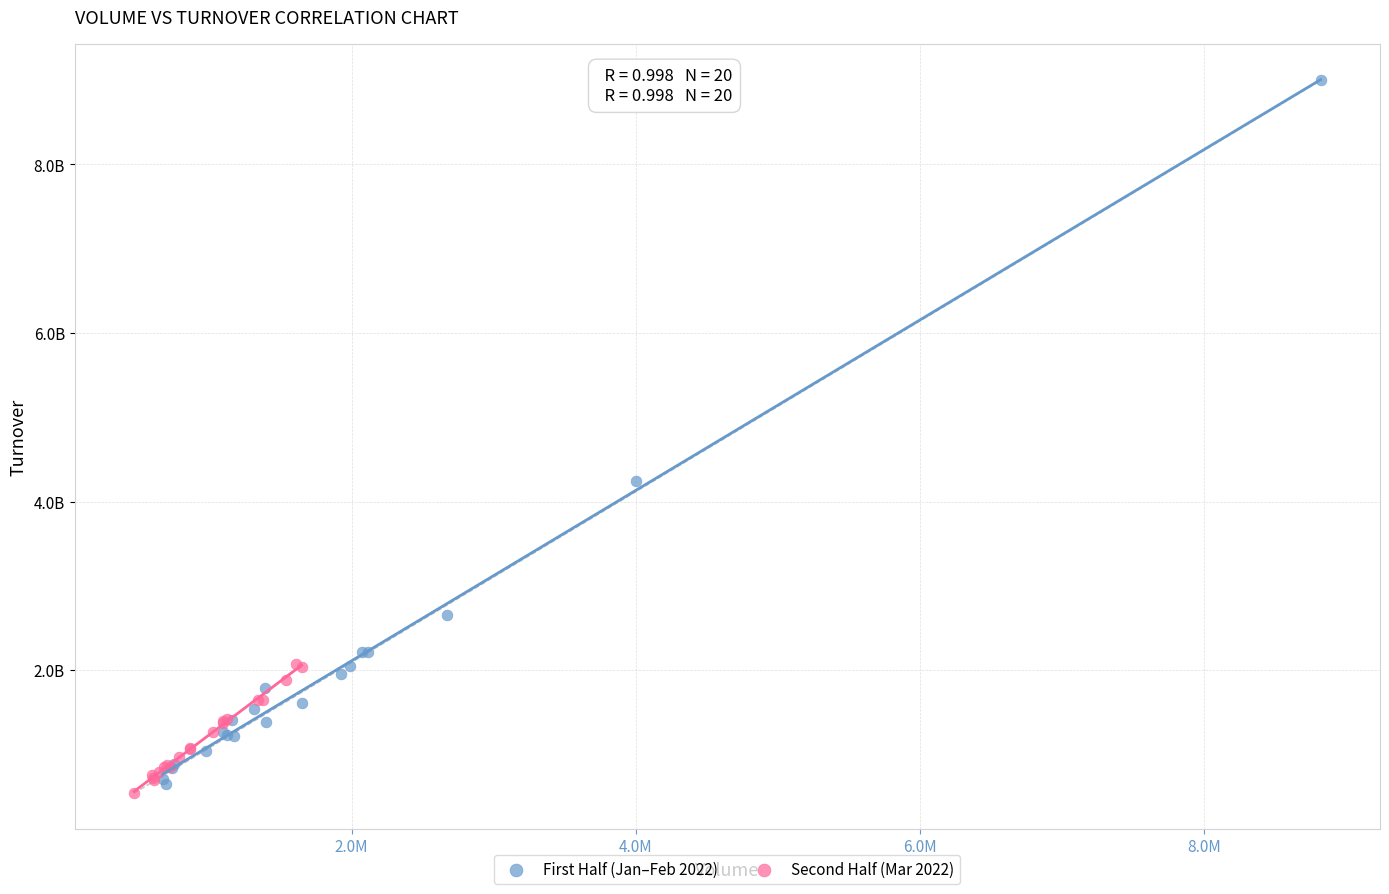

Which series has the largest Y range (max minus min)?

First Half (Jan–Feb 2022)